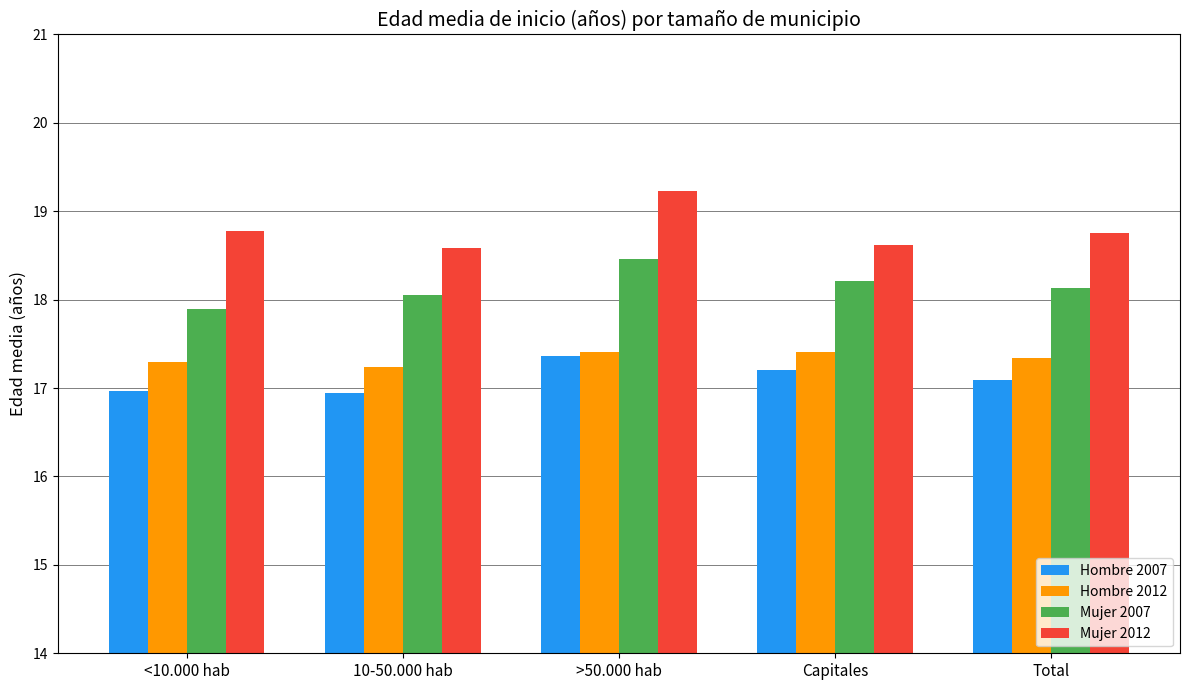

What is the difference between the highest and lowest values at 10-50.000 hab?

1.6